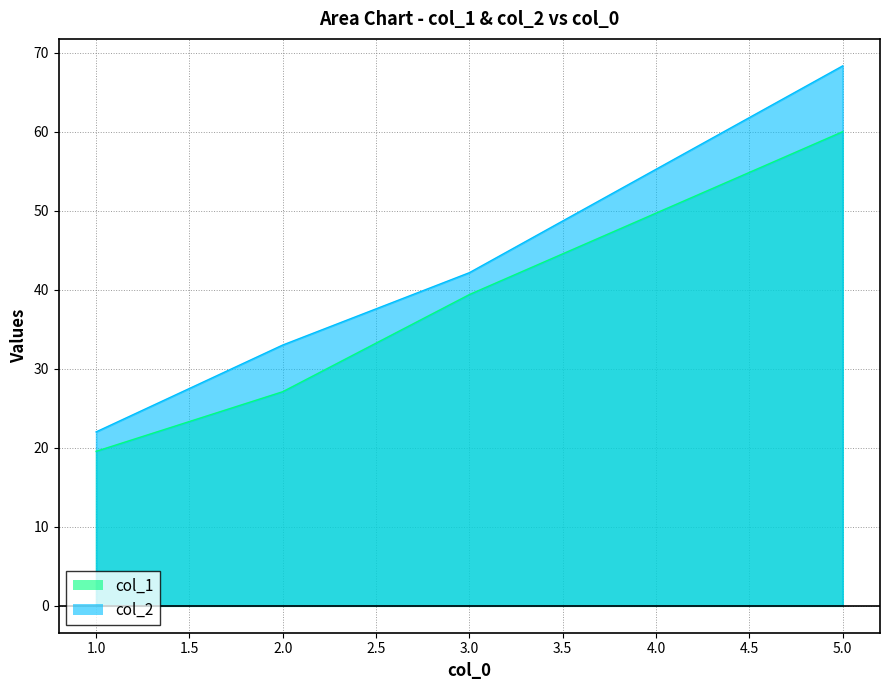

What is the minimum value shown in the chart?

19.6